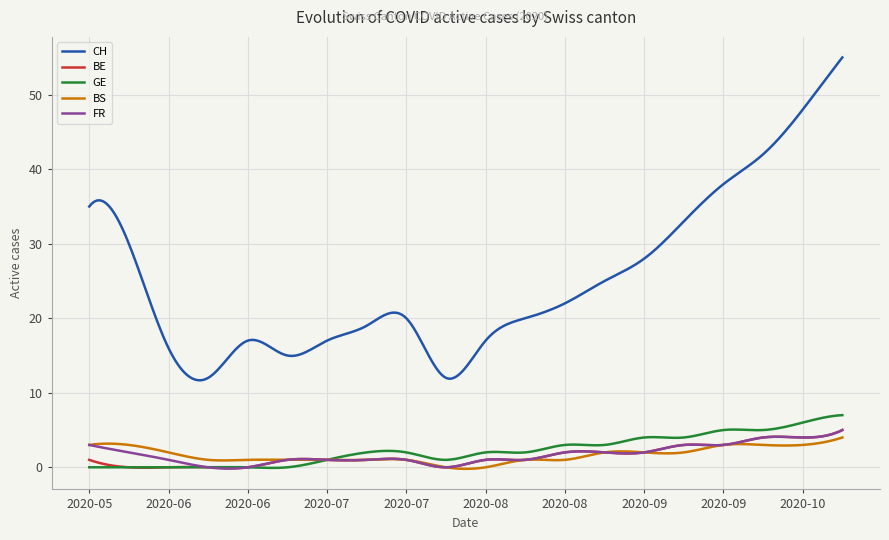

What is the minimum value for CH?

11.7